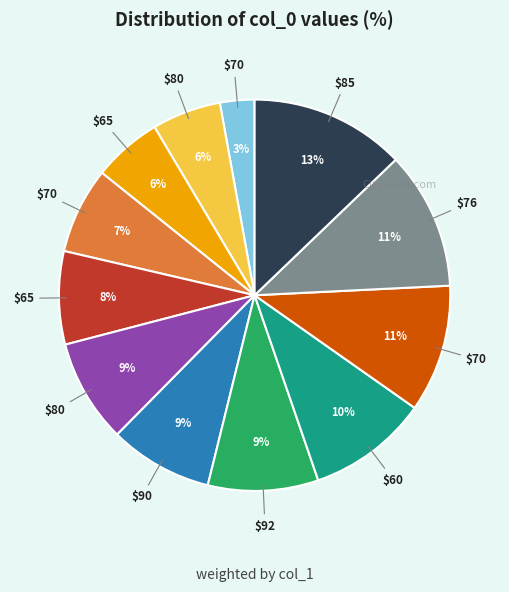

To the nearest percent, what is the difference between the largest and smallest slice percentages?

10%